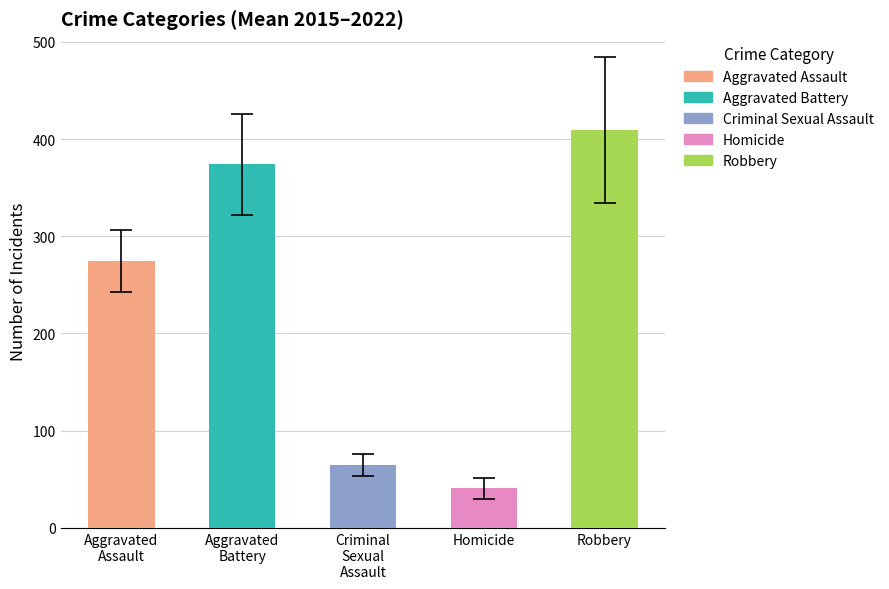

What is the average value of the Homicide series?

40